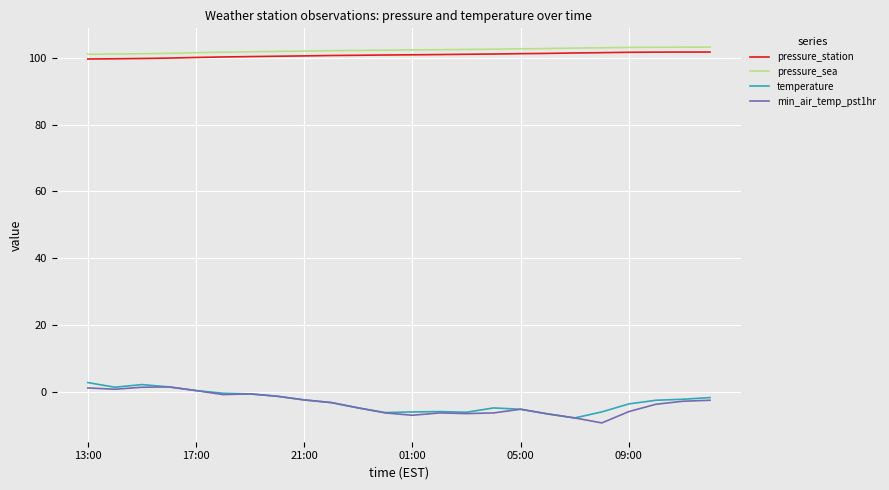

True or false: pressure_station and min_air_temp_pst1hr cross at least once.

False